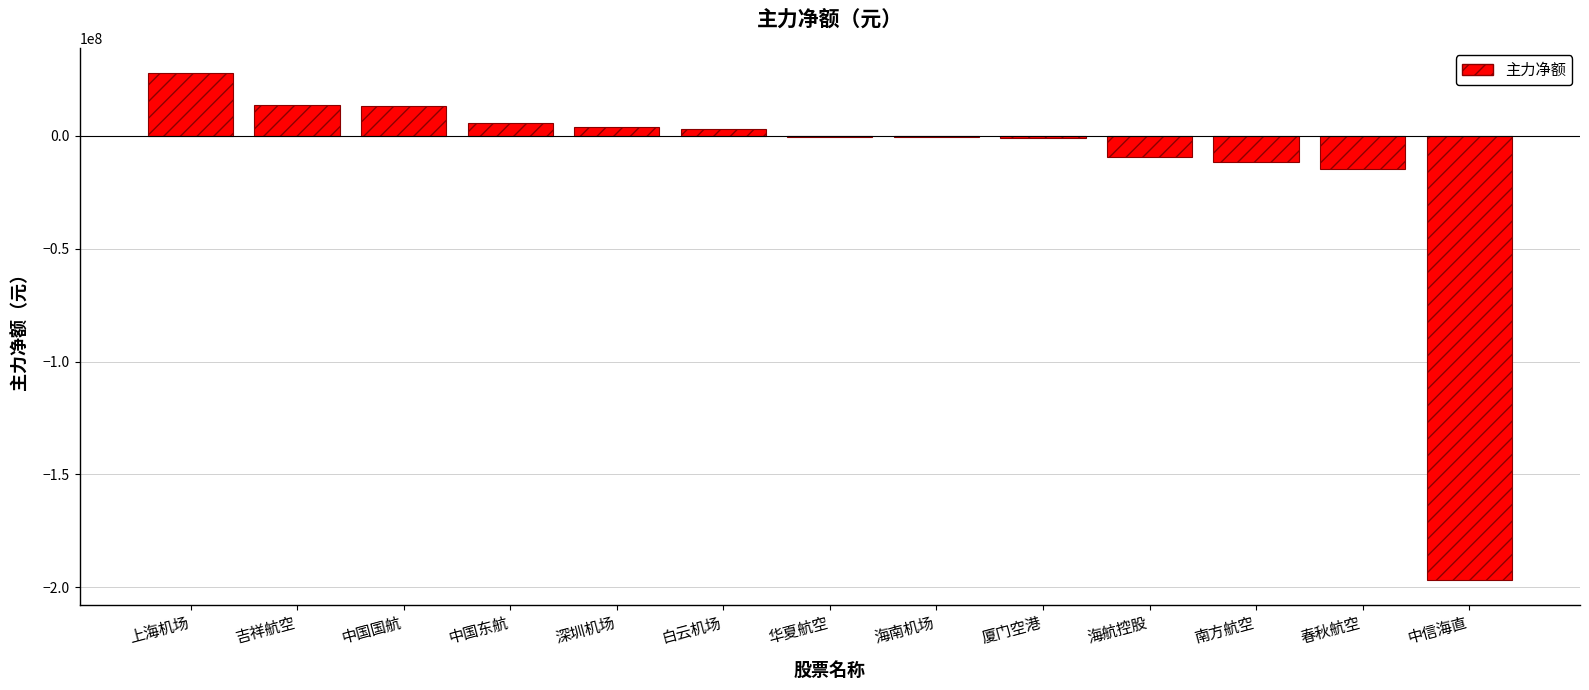

True or false: the data shows 46619812 at 上海机场.

False